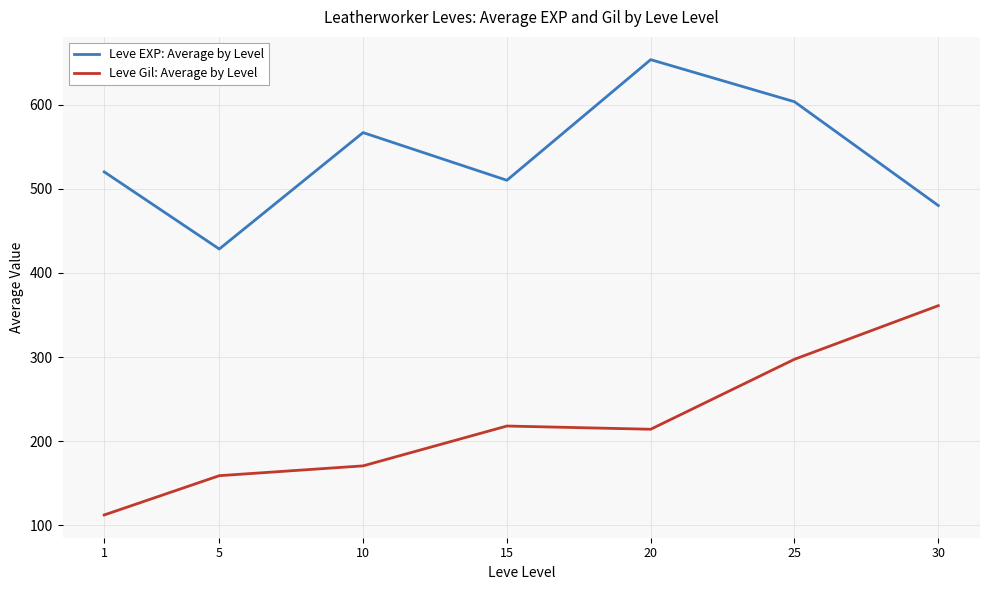

Which category has the lowest value in the Leve Gil: Average by Level series?

1